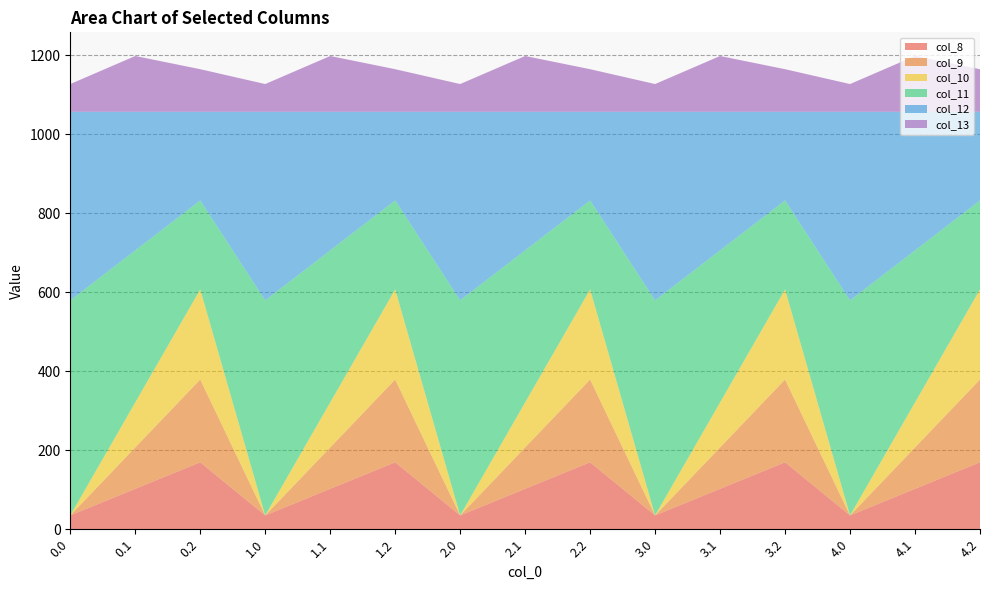

Reading left to right, extract all data points from this chart.

col_8: 0.0=35.0	0.1=102.3	0.2=169.5	1.0=35.0	1.1=102.3	1.2=169.5	2.0=35.0	2.1=102.3	2.2=169.5	3.0=35.0	3.1=102.3	3.2=169.5	4.0=35.0	4.1=102.3	4.2=169.5
col_9: 0.0=0.0	0.1=104.8	0.2=209.6	1.0=0.0	1.1=104.8	1.2=209.6	2.0=0.0	2.1=104.8	2.2=209.6	3.0=0.0	3.1=104.8	3.2=209.6	4.0=0.0	4.1=104.8	4.2=209.6
col_10: 0.0=0.0	0.1=114.0	0.2=228.0	1.0=0.0	1.1=114.0	1.2=228.0	2.0=0.0	2.1=114.0	2.2=228.0	3.0=0.0	3.1=114.0	3.2=228.0	4.0=0.0	4.1=114.0	4.2=228.0
col_11: 0.0=544.3	0.1=384.7	0.2=225.2	1.0=544.3	1.1=384.7	1.2=225.2	2.0=544.3	2.1=384.7	2.2=225.2	3.0=544.3	3.1=384.7	3.2=225.2	4.0=544.3	4.1=384.7	4.2=225.2
col_12: 0.0=477.2	0.1=350.8	0.2=224.3	1.0=477.2	1.1=350.8	1.2=224.3	2.0=477.2	2.1=350.8	2.2=224.3	3.0=477.2	3.1=350.8	3.2=224.3	4.0=477.2	4.1=350.8	4.2=224.3
col_13: 0.0=70.2	0.1=141.2	0.2=107.8	1.0=70.2	1.1=141.2	1.2=107.8	2.0=70.2	2.1=141.2	2.2=107.8	3.0=70.2	3.1=141.2	3.2=107.8	4.0=70.2	4.1=141.2	4.2=107.8